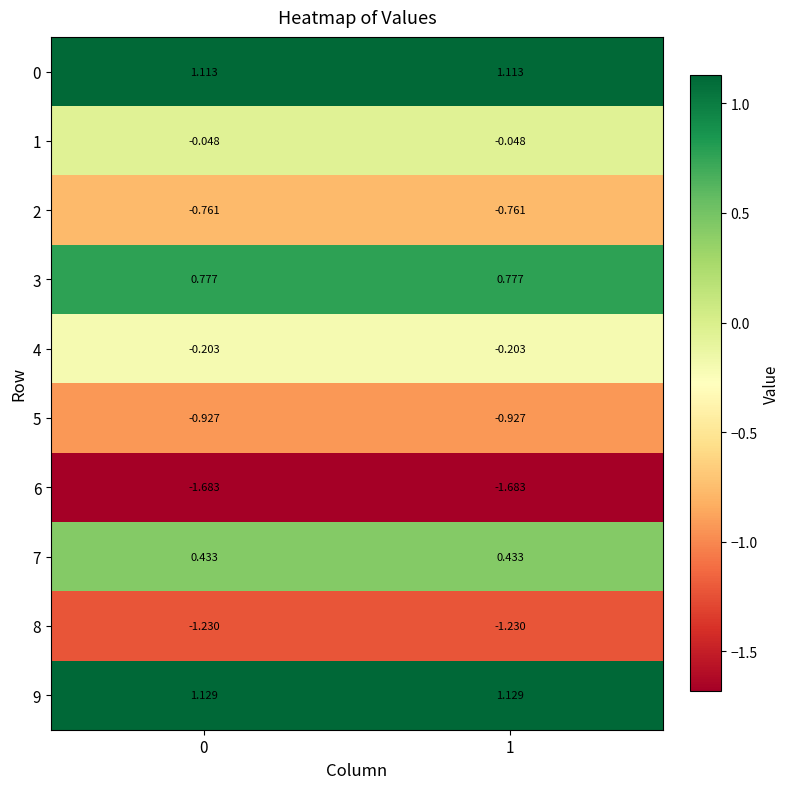

Is the value of 0 at 0 greater than the value of 6 at 0?

Yes